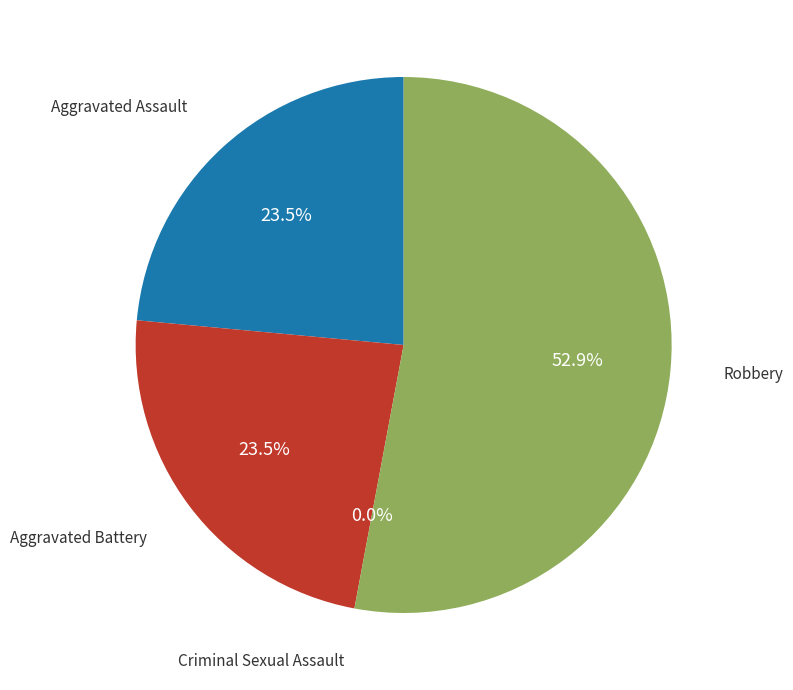

What percentage do Criminal Sexual Assault and Robbery together represent?

52.9%